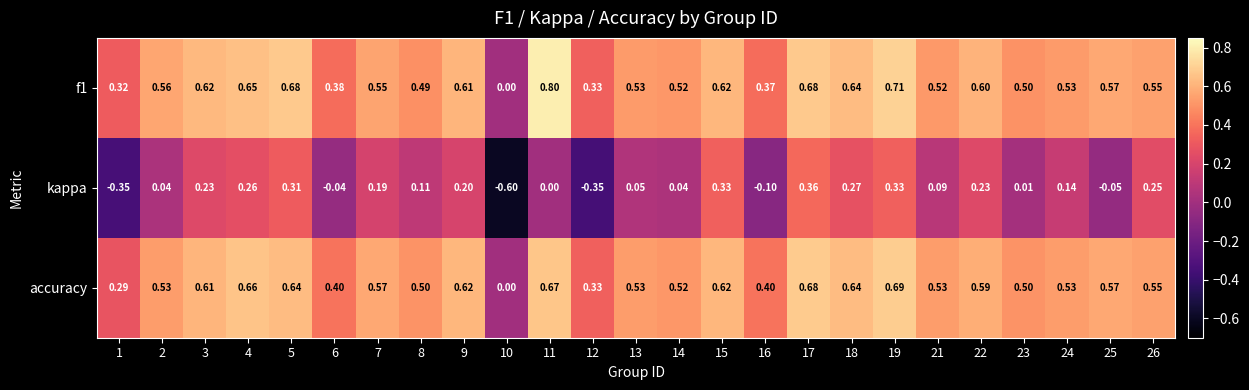

Is the value of kappa at 6 greater than the value of accuracy at 11?

No